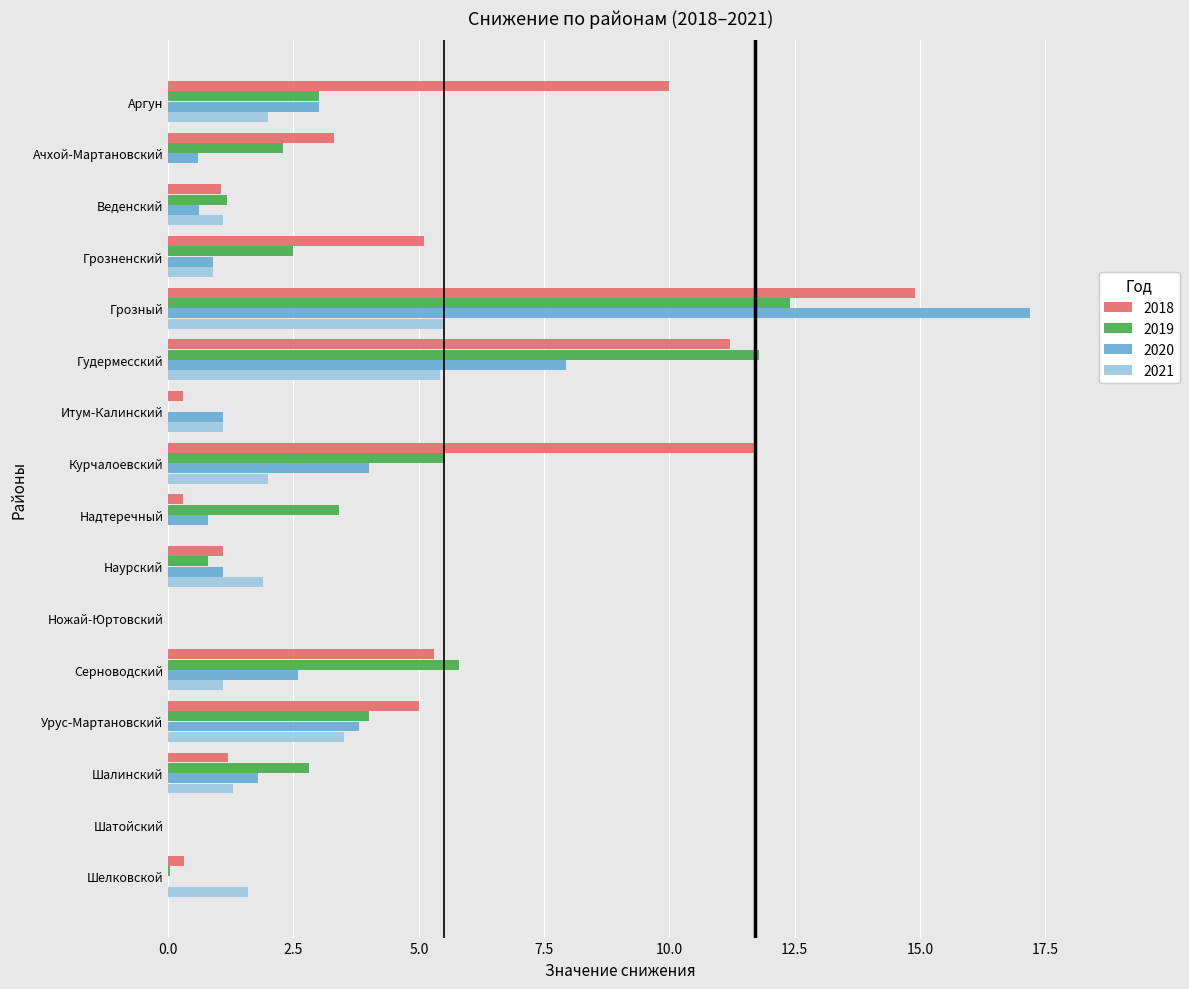

What is the greatest value displayed?

17.2